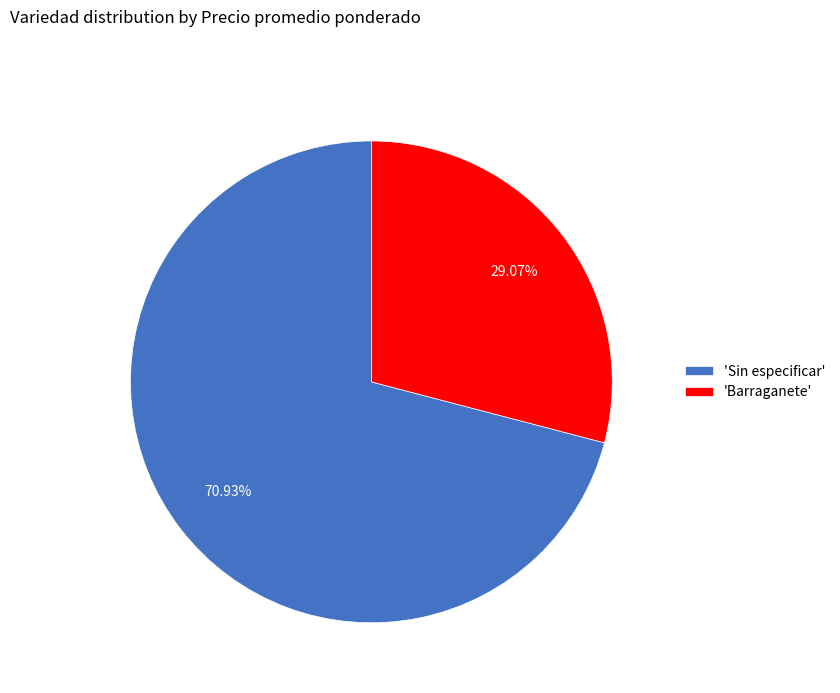

Which has a higher value, 'Barraganete' or 'Sin especificar'?

'Sin especificar'